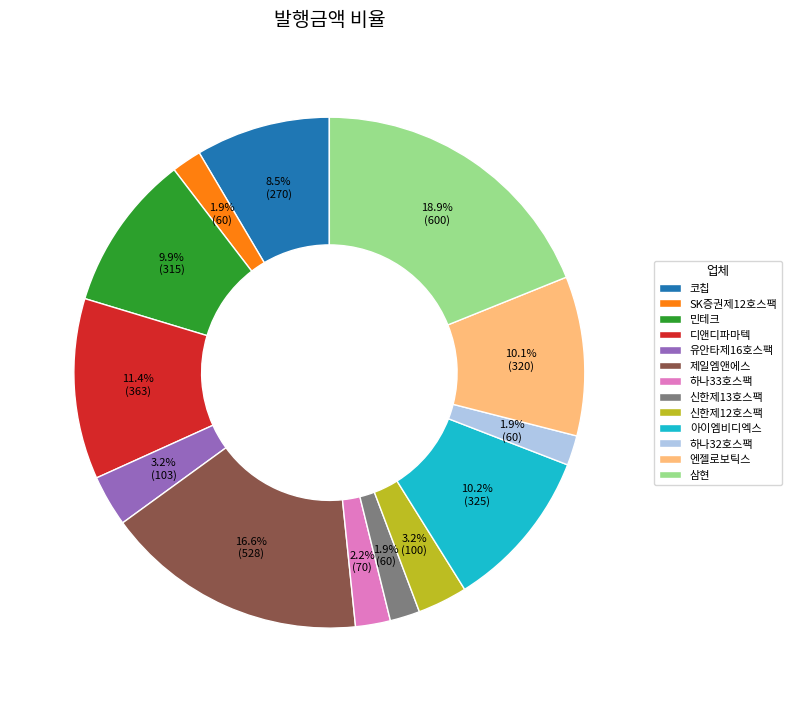

To the nearest percent, what portion does 엔젤로보틱스 represent?

10%